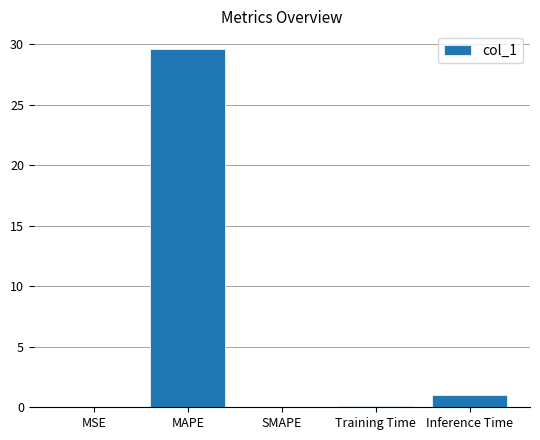

Between Inference Time and Training Time, which is larger?

Inference Time